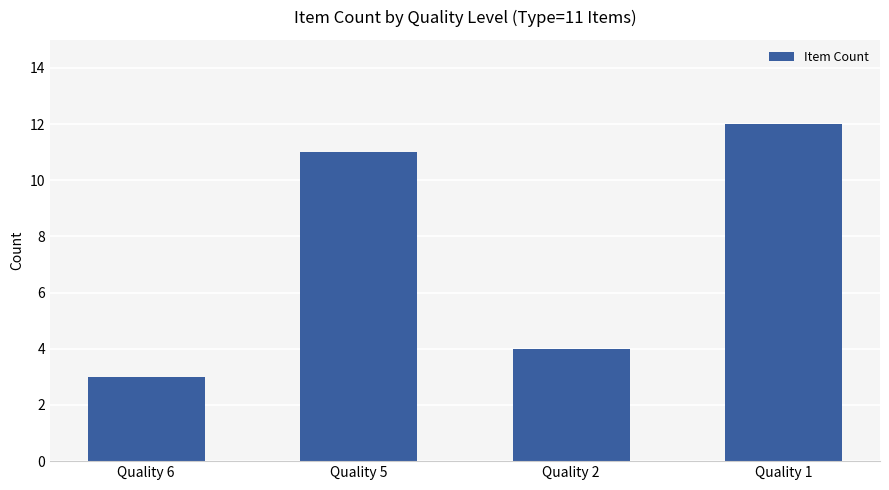

Rank the categories by value from highest to lowest.

Quality 1, Quality 5, Quality 2, Quality 6